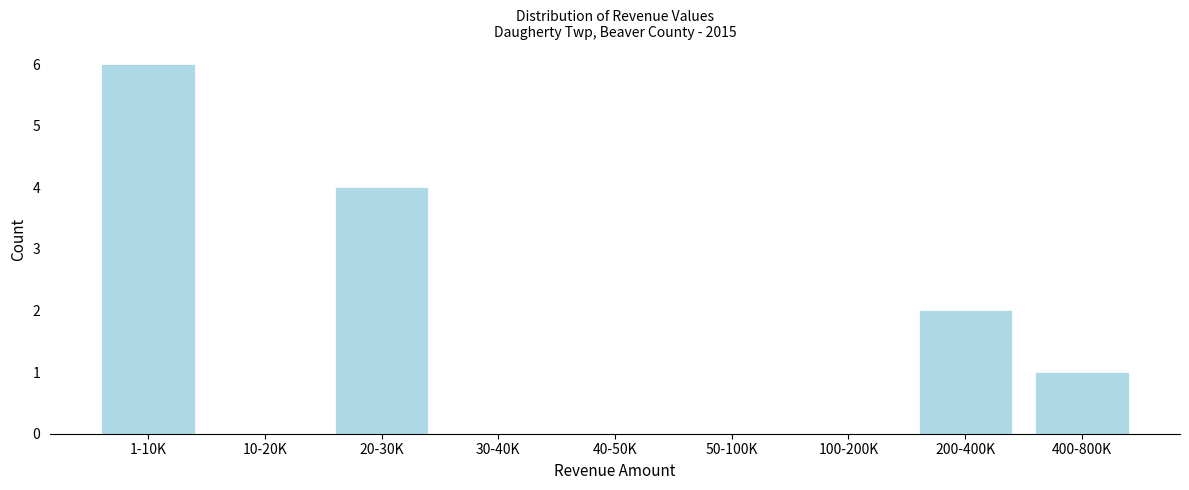

Reading right to left, list all the values displayed in this chart.

400-800K=1	200-400K=2	100-200K=0	50-100K=0	40-50K=0	30-40K=0	20-30K=4	10-20K=0	1-10K=6